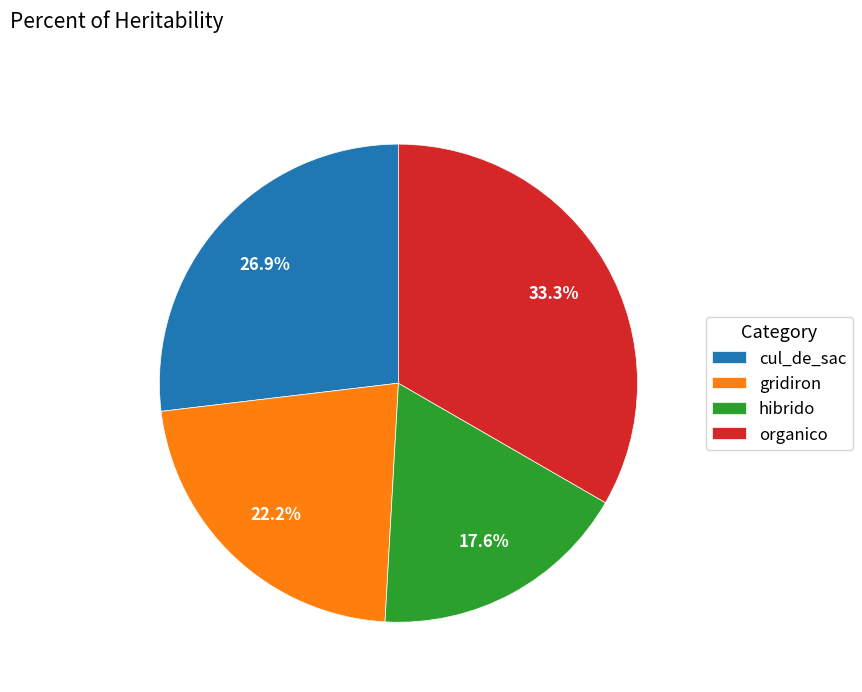

How many slices are in this pie chart?

4